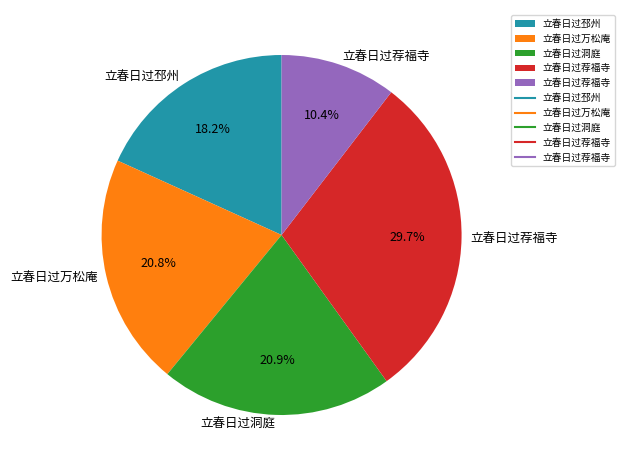

Count the number of slices in the pie.

5